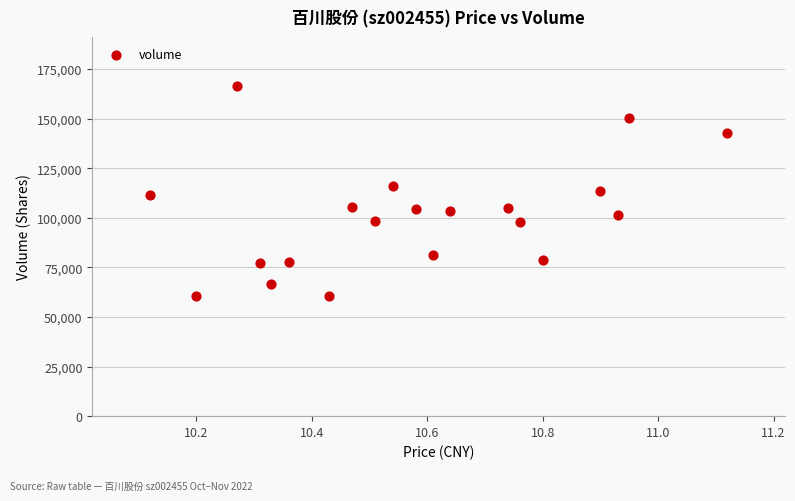

What is the range of Y values (max minus min)?

105906